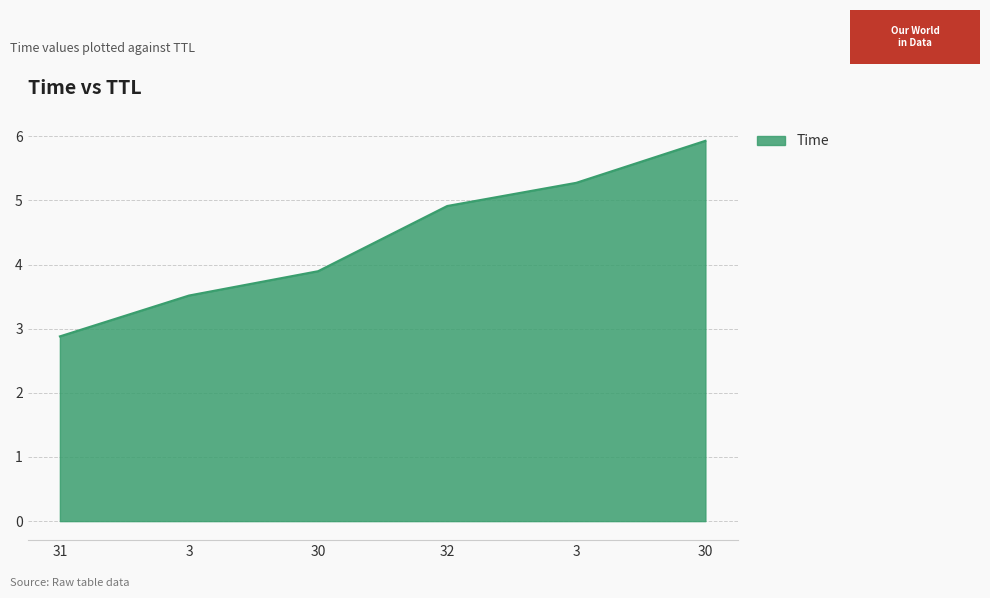

What is the sum of the values at 30 and 30?

9.8